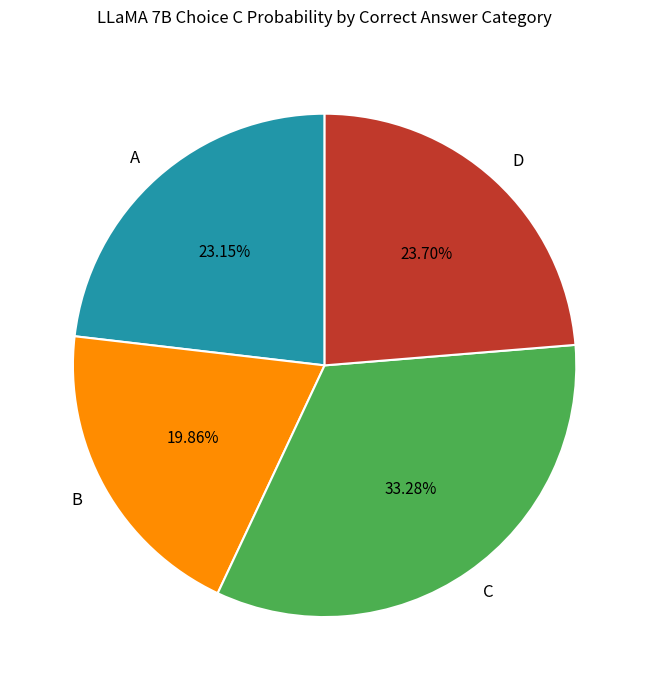

Approximately how many times larger is the value at B compared to C?

0.6